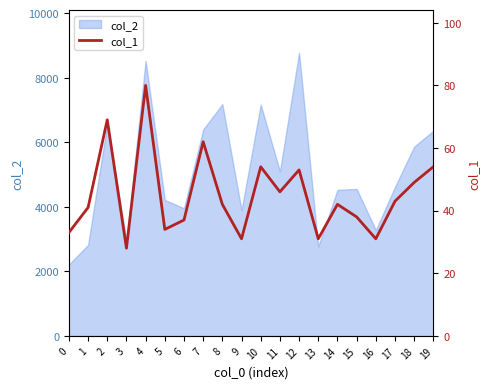

What is the value of the 16th point from the left?

38